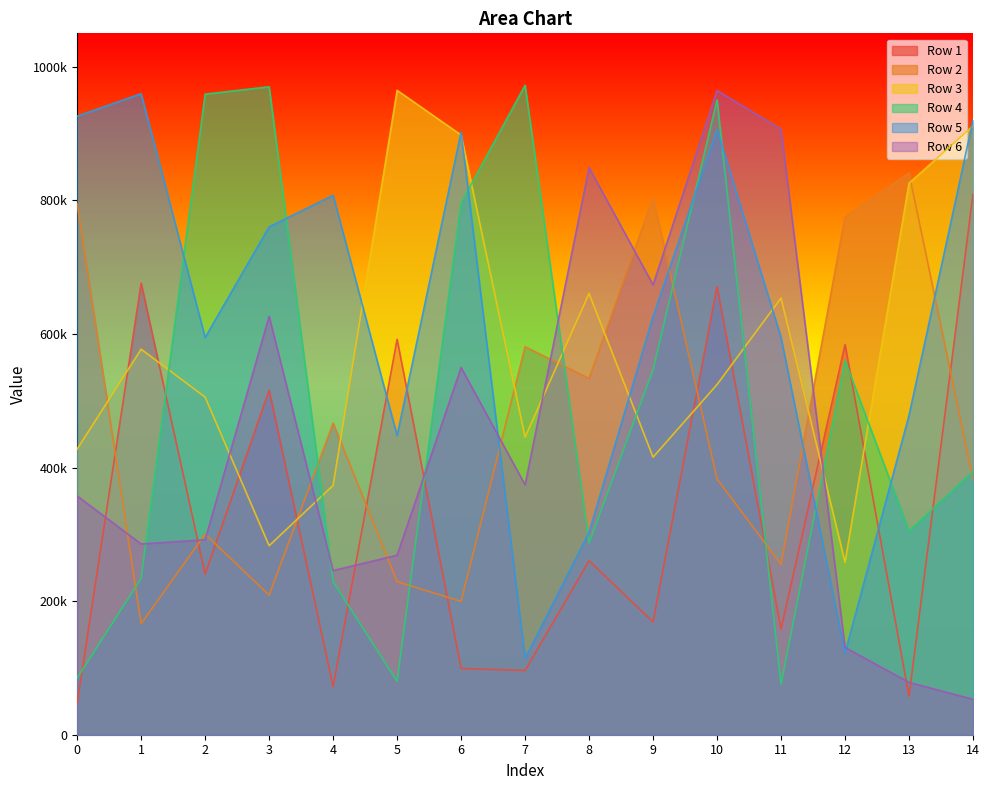

At 10, list the series in order from largest to smallest.

Row 6, Row 4, Row 5, Row 1, Row 3, Row 2